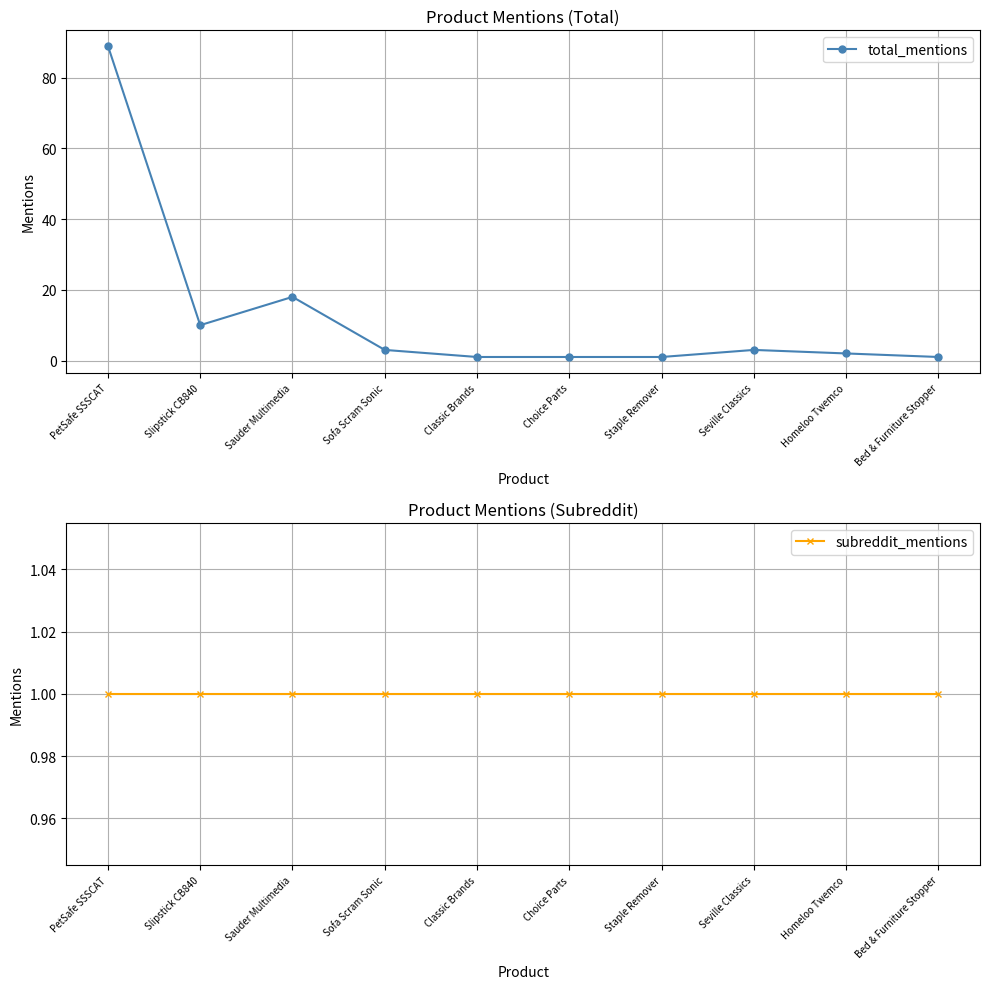

Between Homeloo Twemco and PetSafe SSSCAT, which is larger?

PetSafe SSSCAT